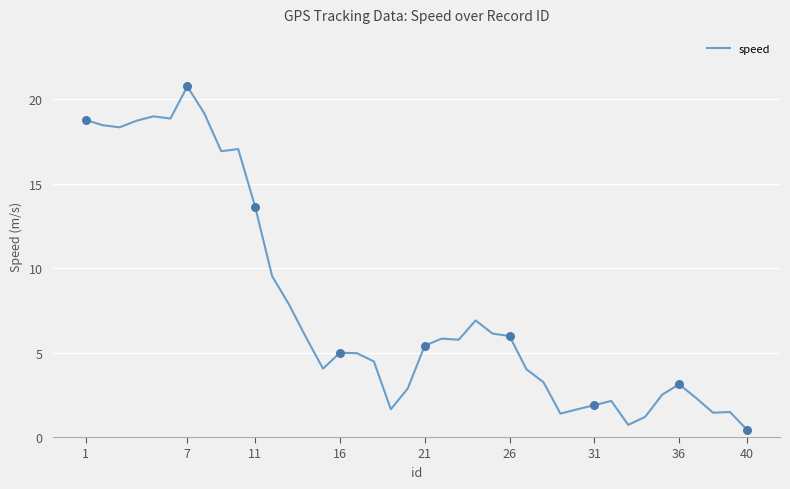

What is the maximum value shown in the chart?

20.8